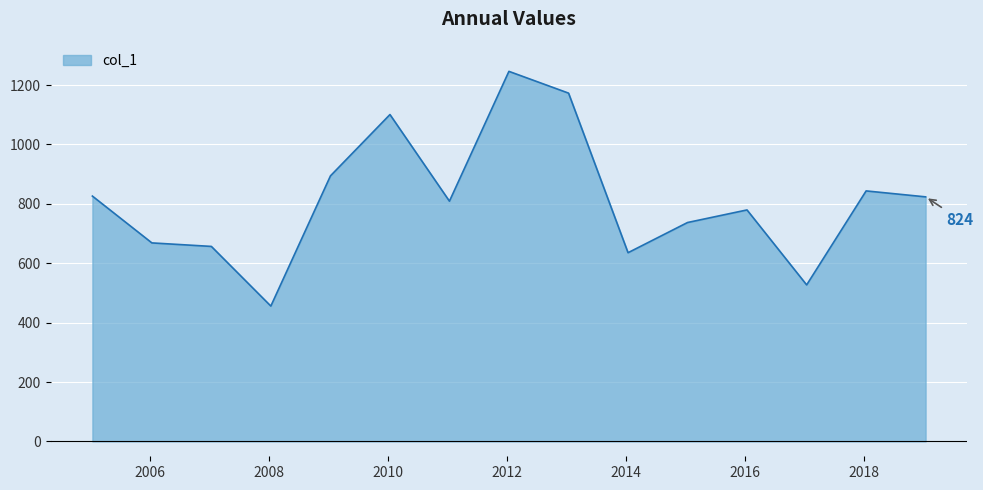

What is the smallest value displayed?

455.8